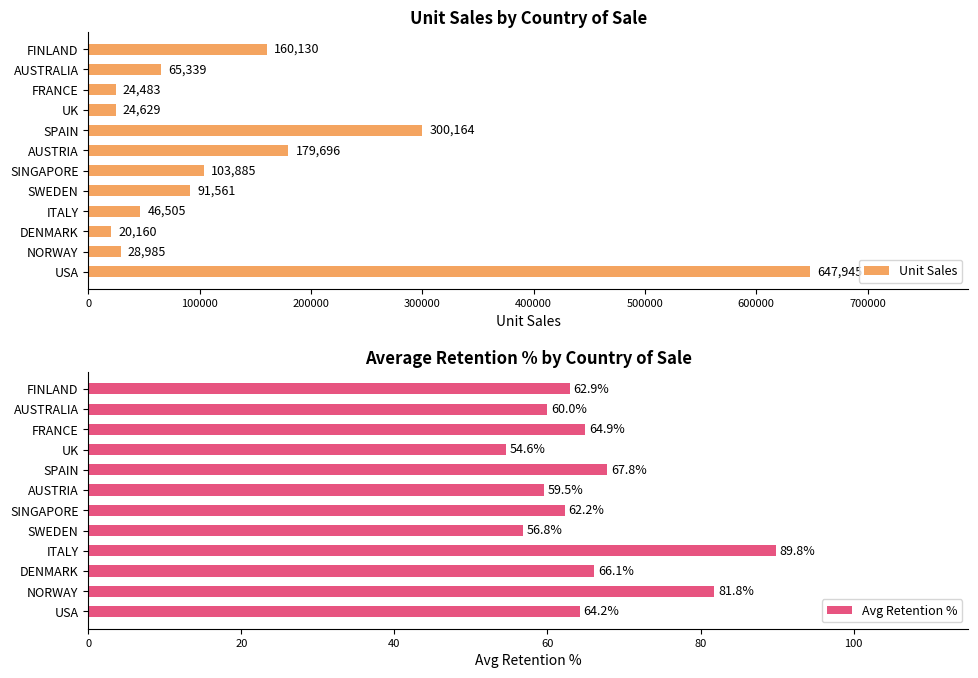

The Avg Retention % series shows 64.9 at FRANCE. True or false?

True